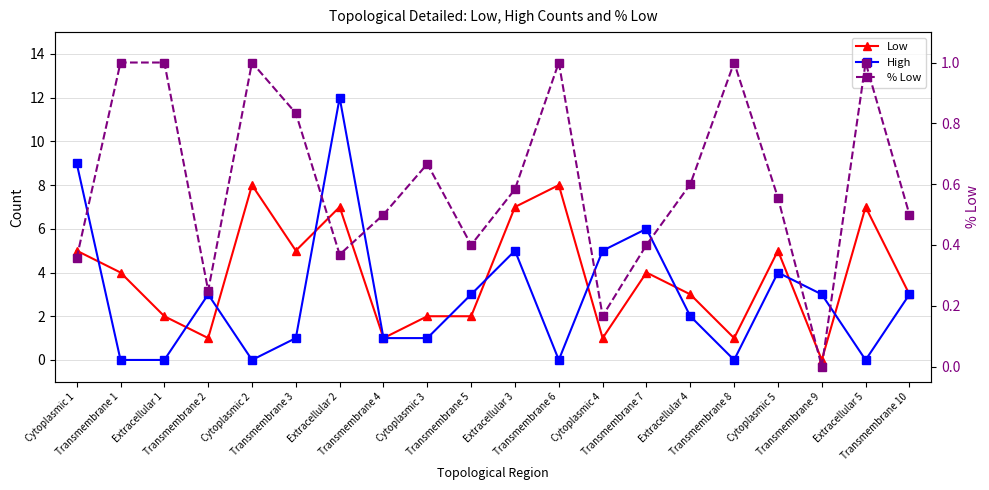

What is the approximate value of Low at Cytoplasmic 1?

5.0